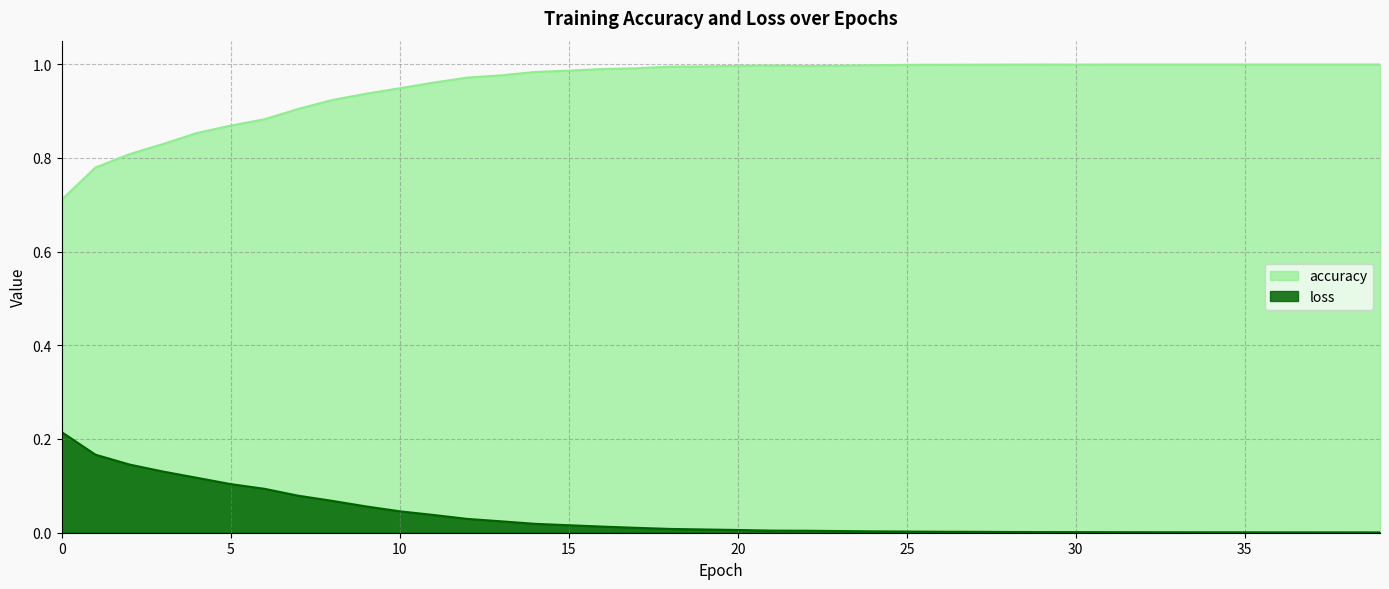

What is the difference between the highest and lowest values at 13?

1.0